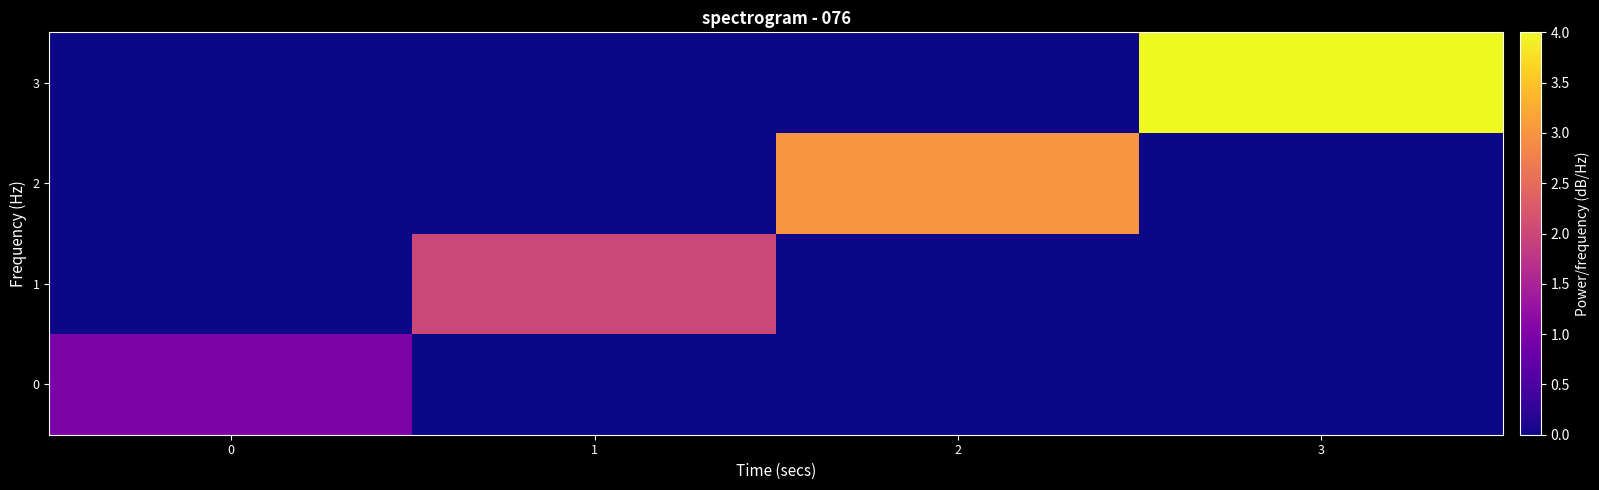

Rank the series at 3 from lowest to highest value.

0, 1, 2, 3